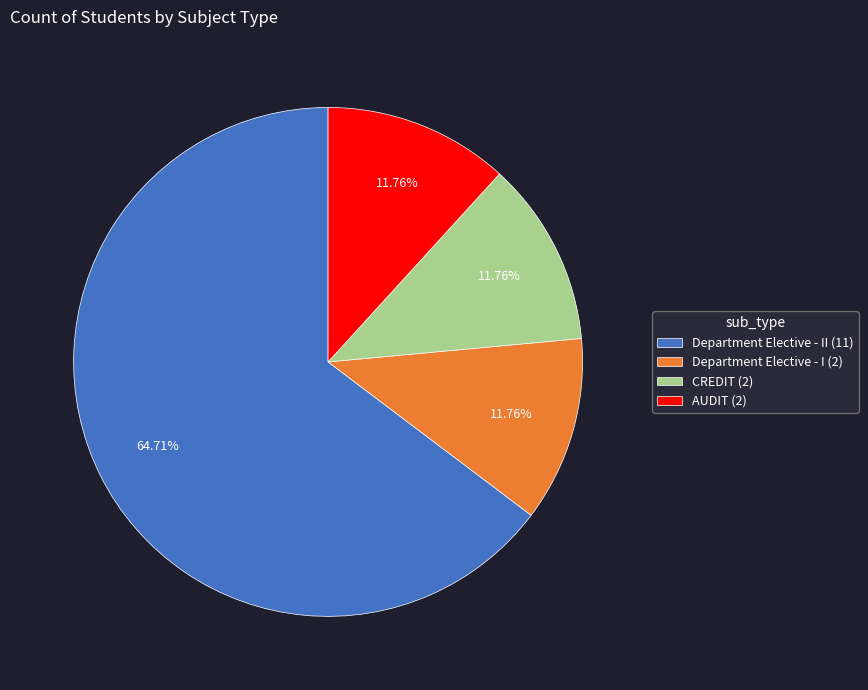

What is the ratio of the value at Department Elective - II (11) to the value at CREDIT (2)?

5.5